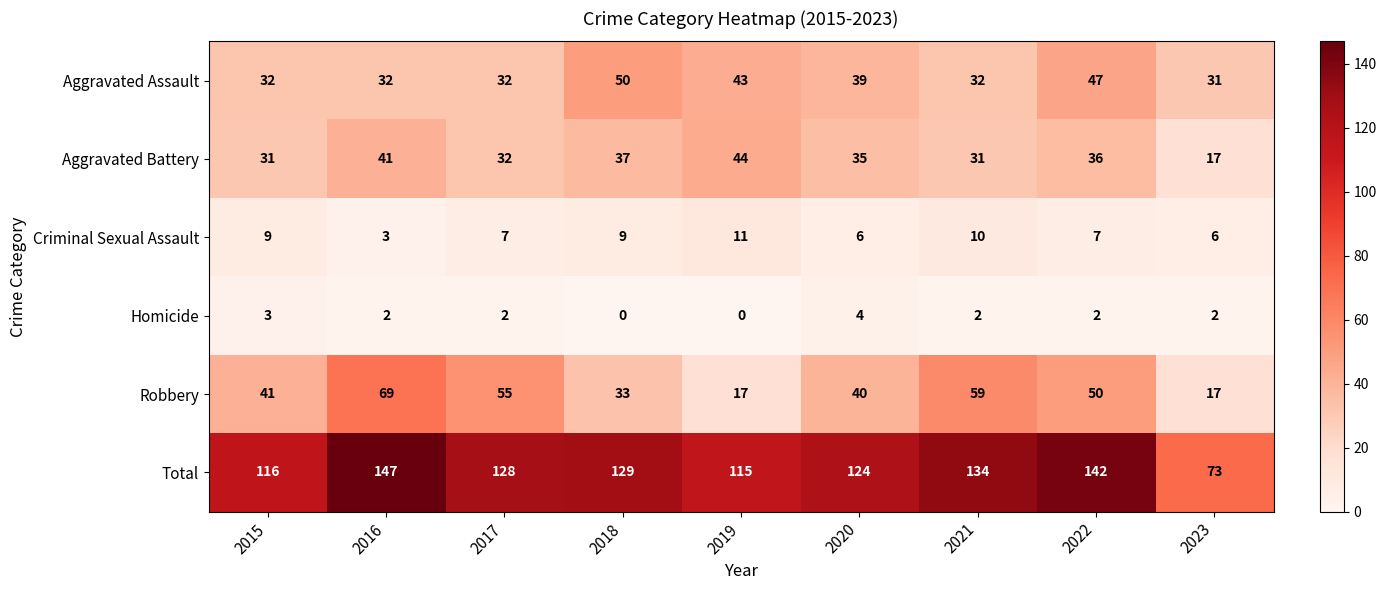

Rank the series at 2022 from highest to lowest value.

Total, Robbery, Aggravated Assault, Aggravated Battery, Criminal Sexual Assault, Homicide